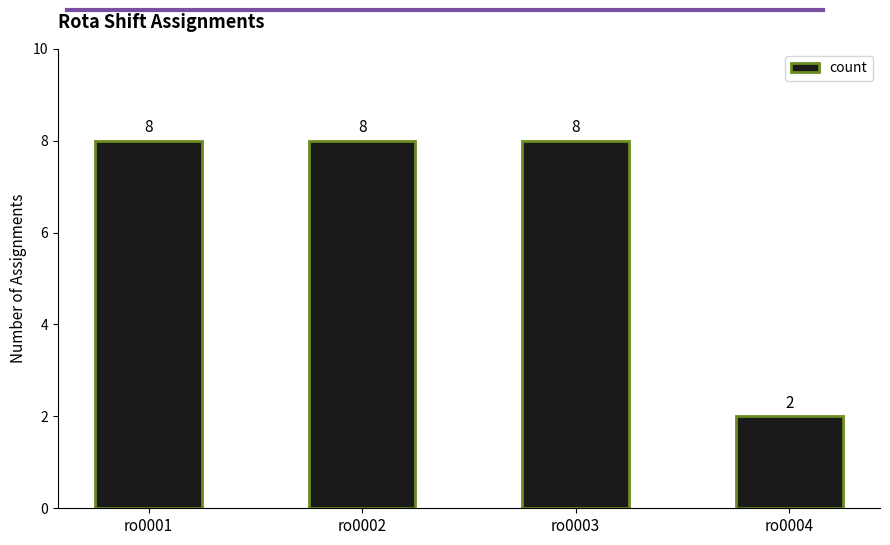

Count the values in the range 8 to 9.

3